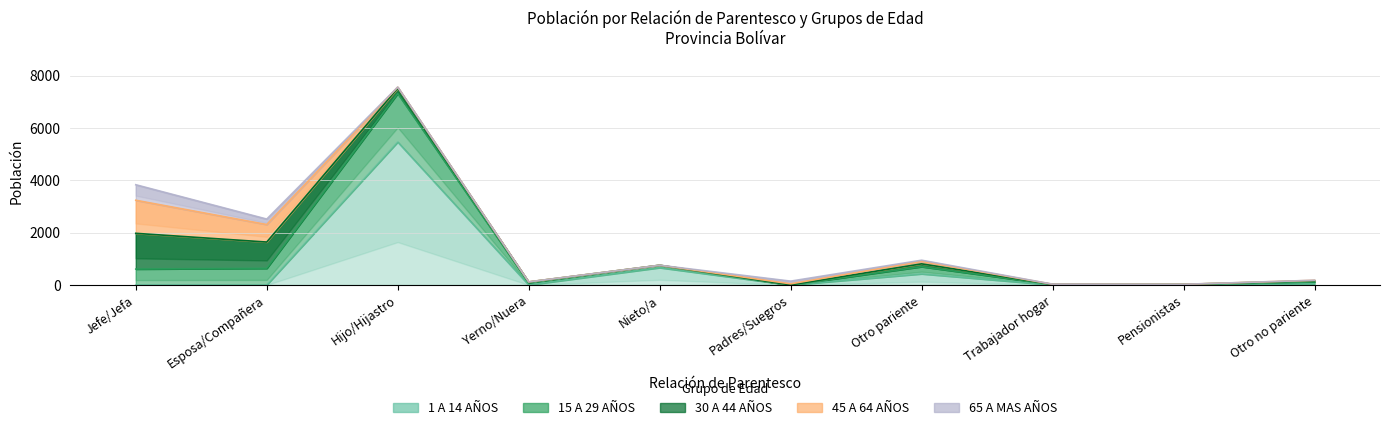

What is the sum of all 45 A 64 AÑOS values?

2135